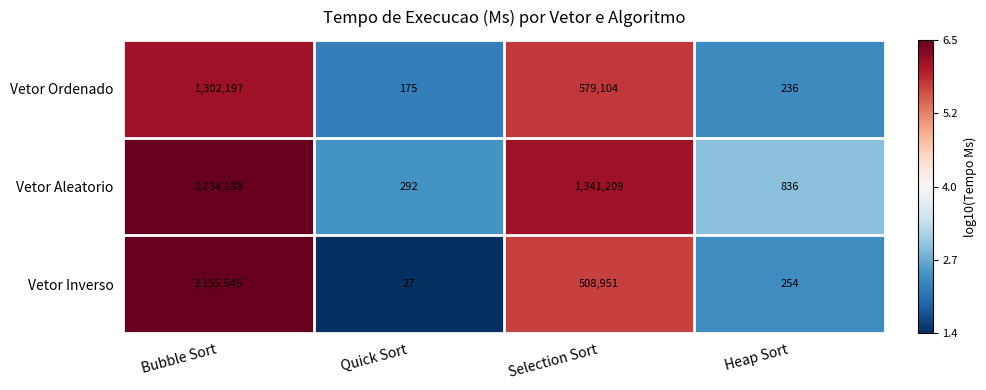

List the series in order of their peak value, highest first.

Vetor Aleatorio, Vetor Inverso, Vetor Ordenado